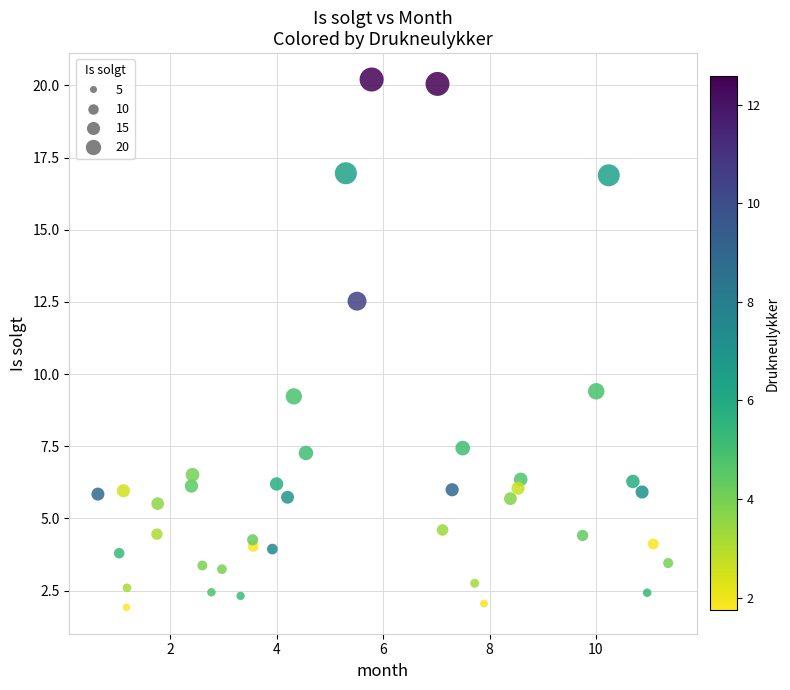

What is the range of X values (max minus min)?

10.7